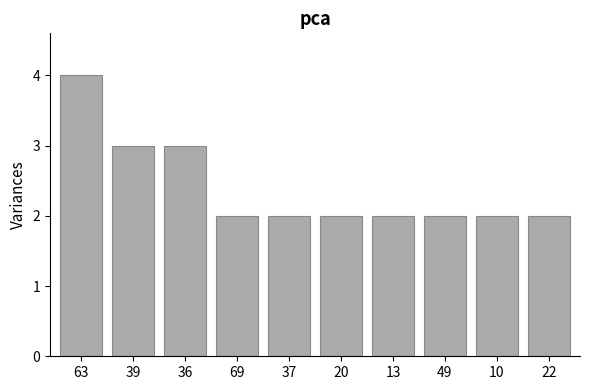

Reading right to left, what are all the values shown in this chart?

2	2	2	2	2	2	2	3	3	4